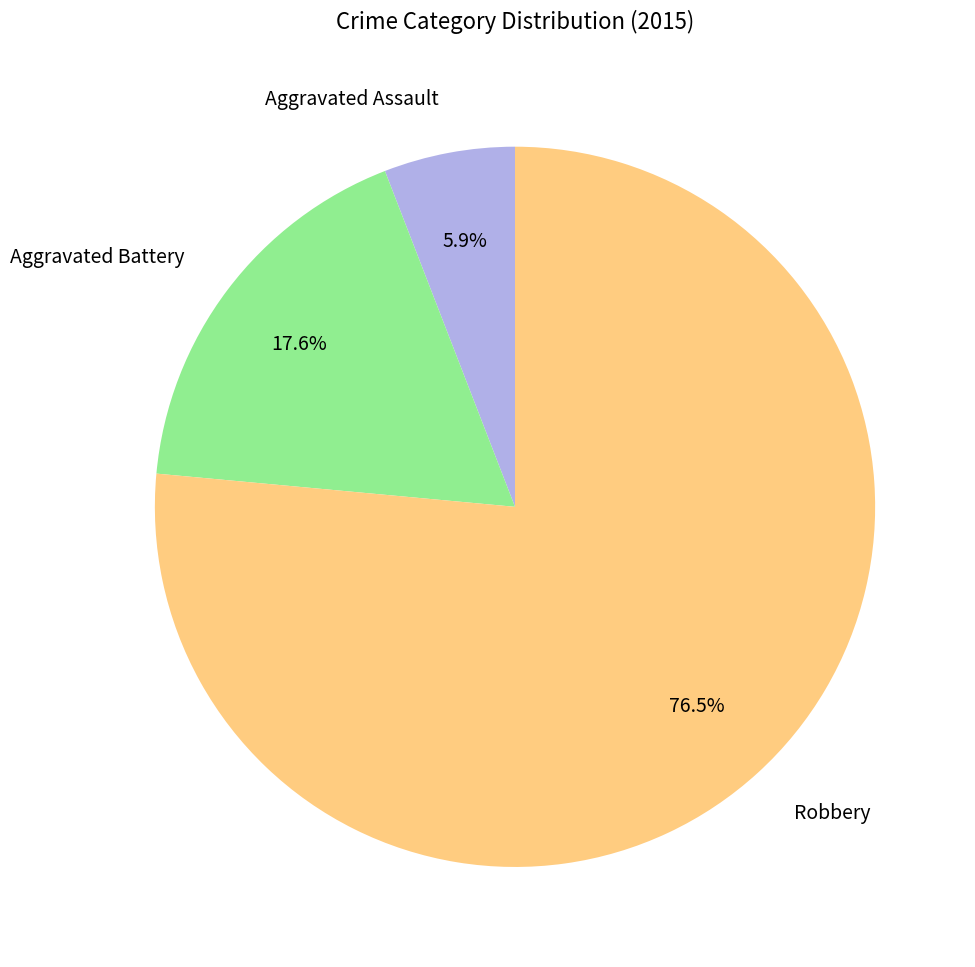

Which category has the biggest portion of the pie?

Robbery